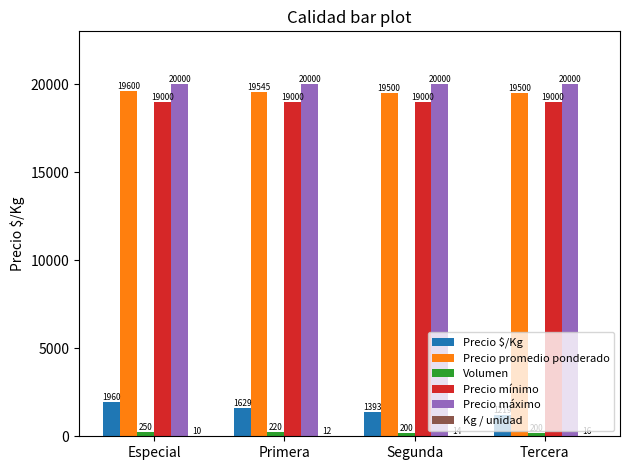

What is the maximum value shown in the chart?

20000